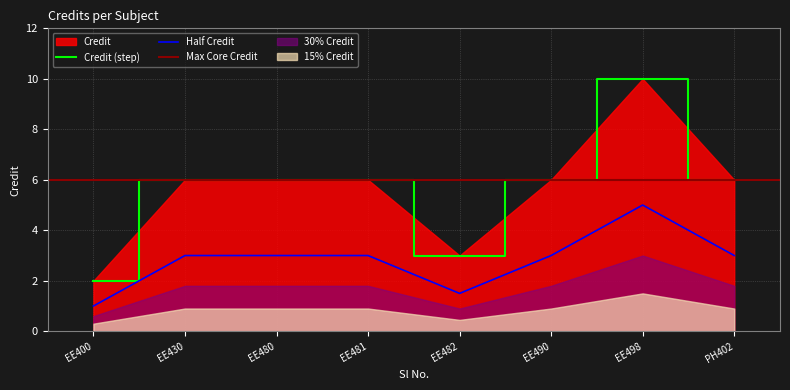

True or false: Half Credit and Credit (step) intersect in this chart.

False